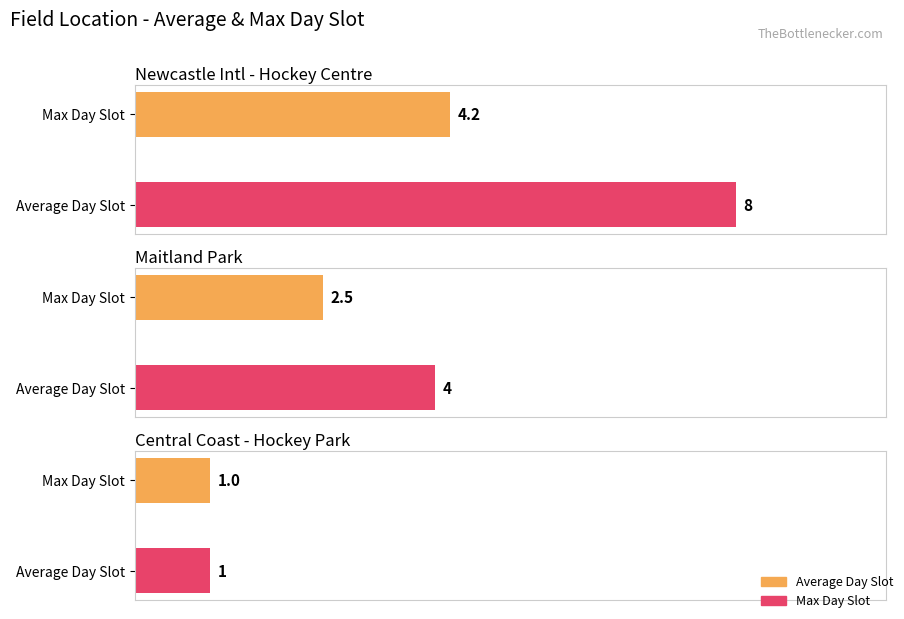

Which category has the lowest value across all series?

Central Coast Hockey Park